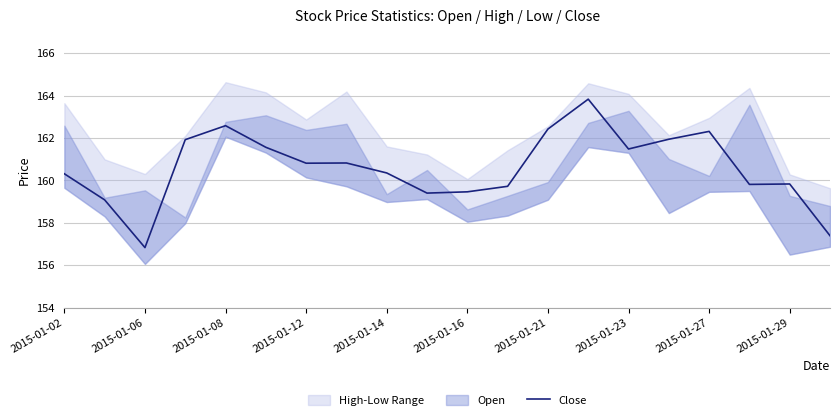

Is it true that Close equals 257.3 at 2015-01-12?

False